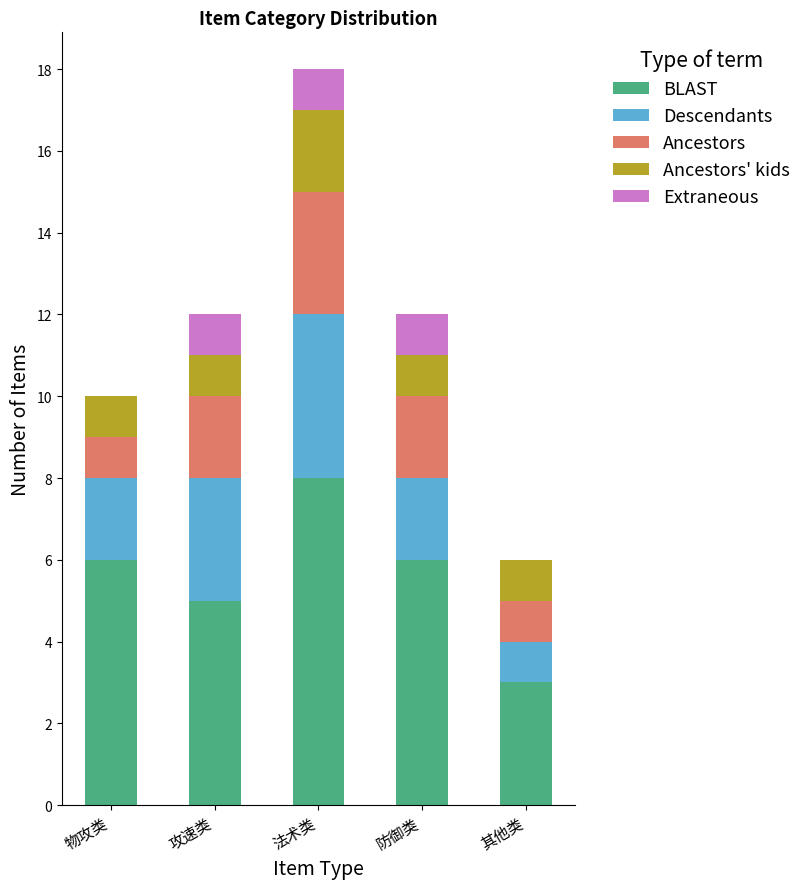

What is the total value across all series at 攻速类?

12